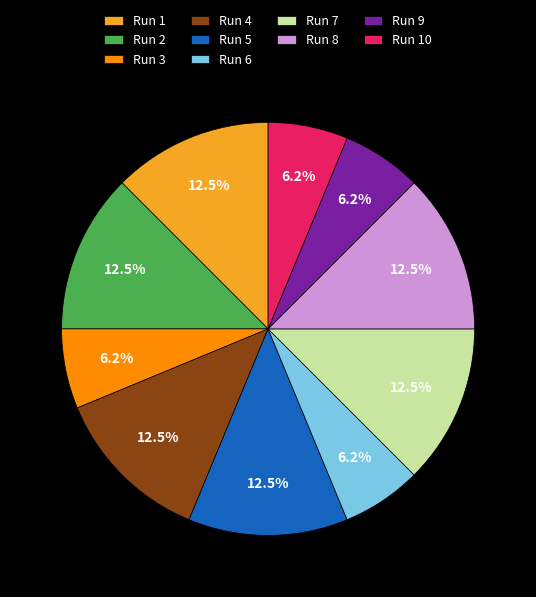

Approximately how many times larger is the value at Run 10 compared to Run 9?

1.0